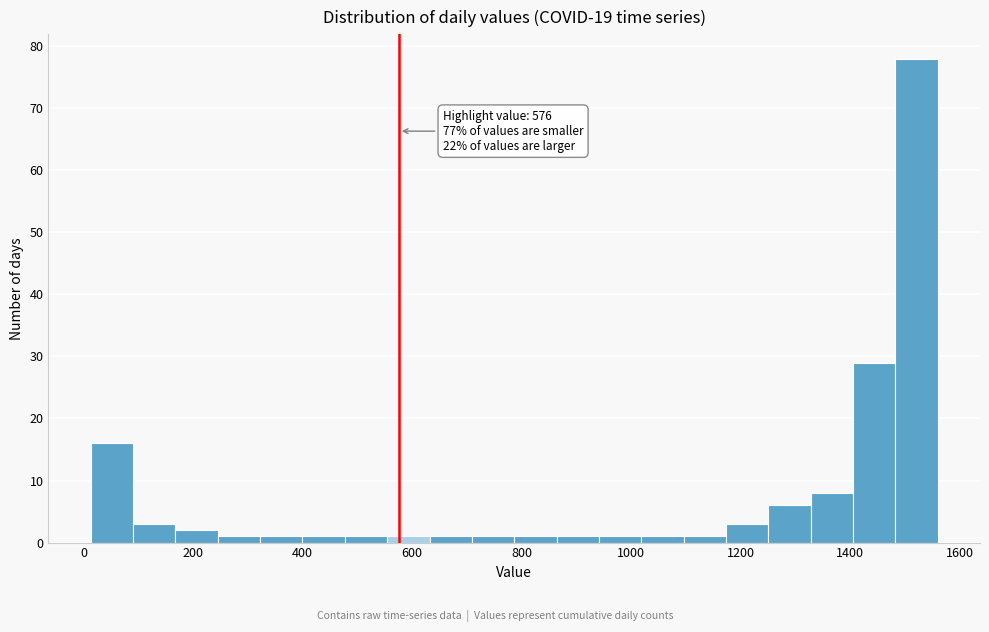

Around what value on the x-axis is the tallest bar? Give the approximate position of its centre, as read against the axis.

1520